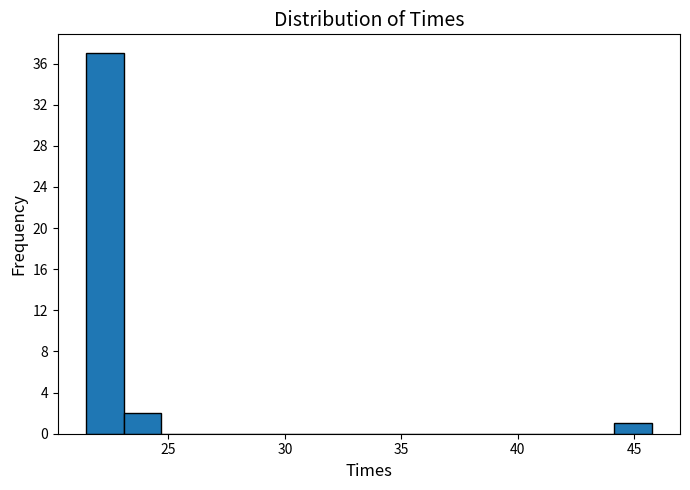

Around what value on the x-axis is the tallest bar? Give the approximate position of its centre, as read against the axis.

22.5